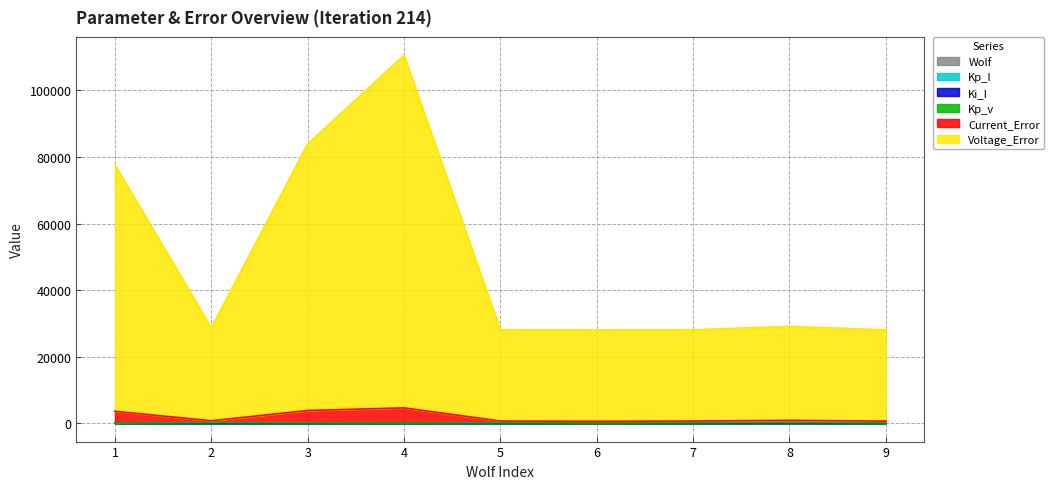

The Wolf series shows 6.0 at 6. True or false?

True